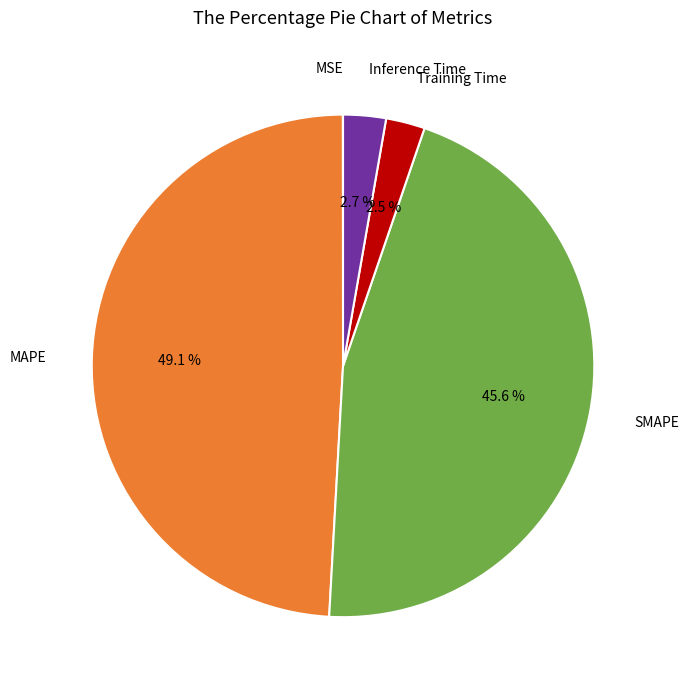

Is there a majority slice in this chart?

No